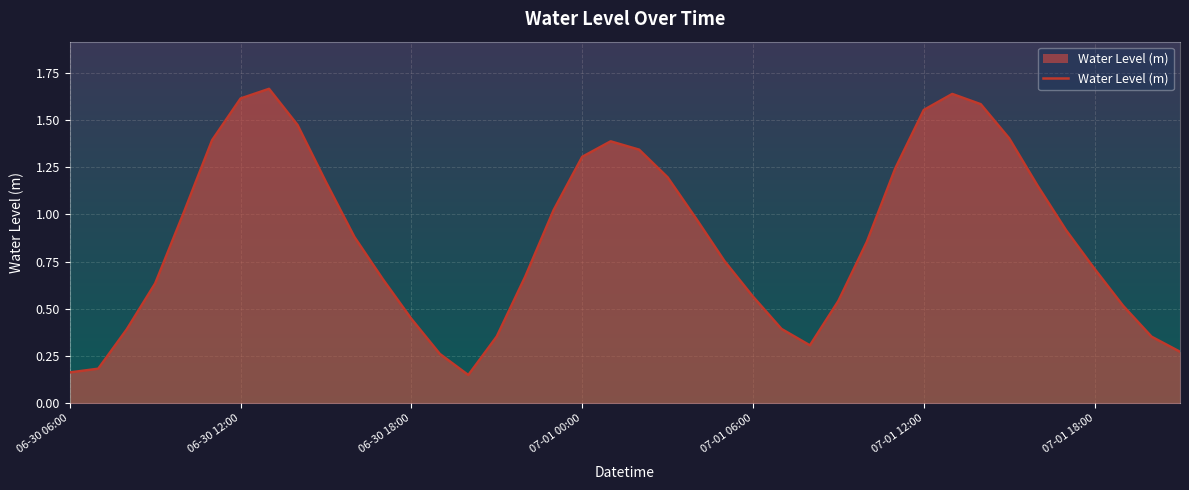

How many points are higher than both their immediate neighbors (excluding endpoints)?

3